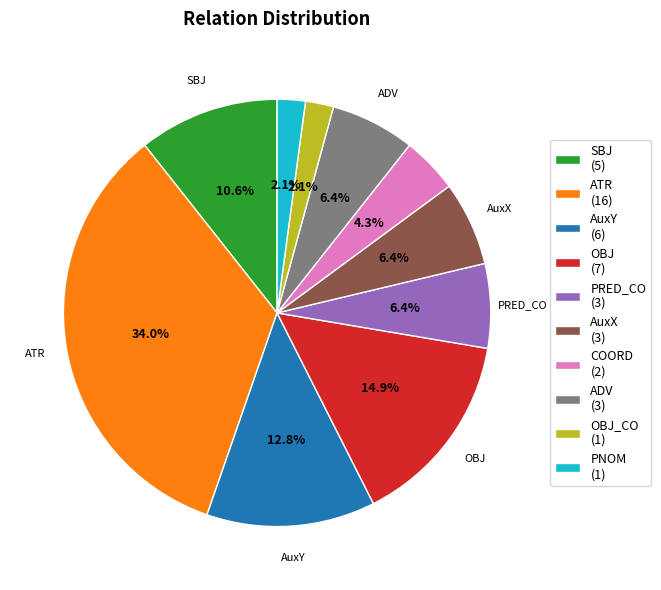

Is there any slice that represents more than half of the pie?

No